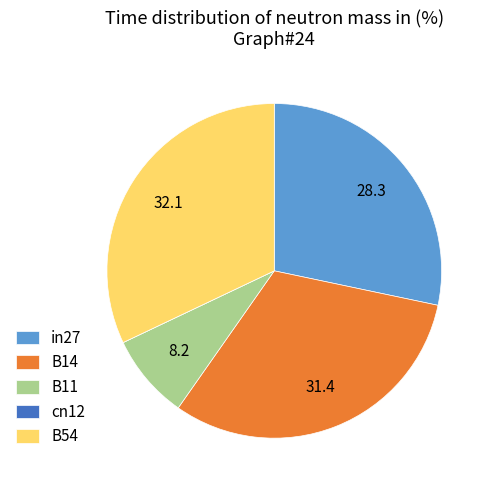

Between in27 and B11, which is larger?

in27